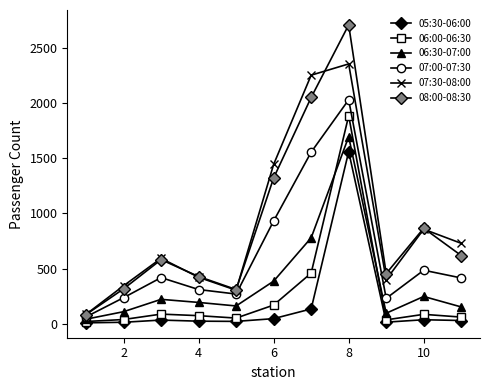

How many distinct data groups are displayed?

6